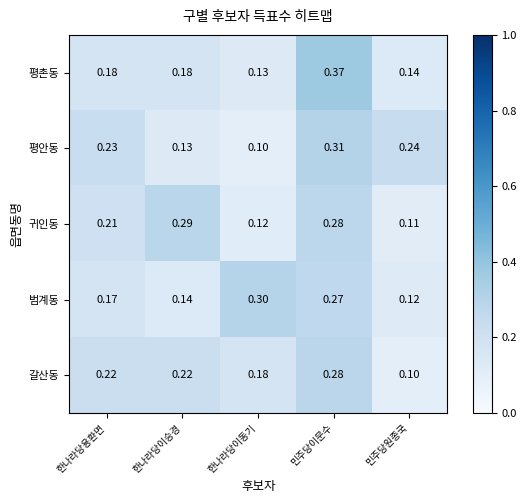

Which series has the largest range (max minus min)?

평촌동